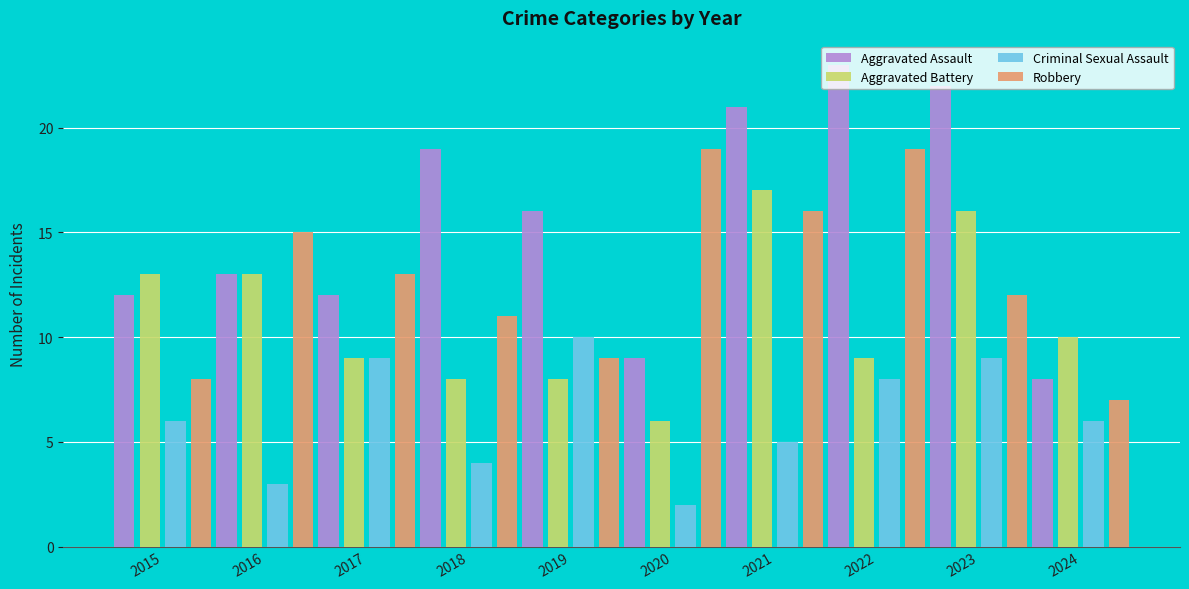

What is the total value across all series at 2022?

59